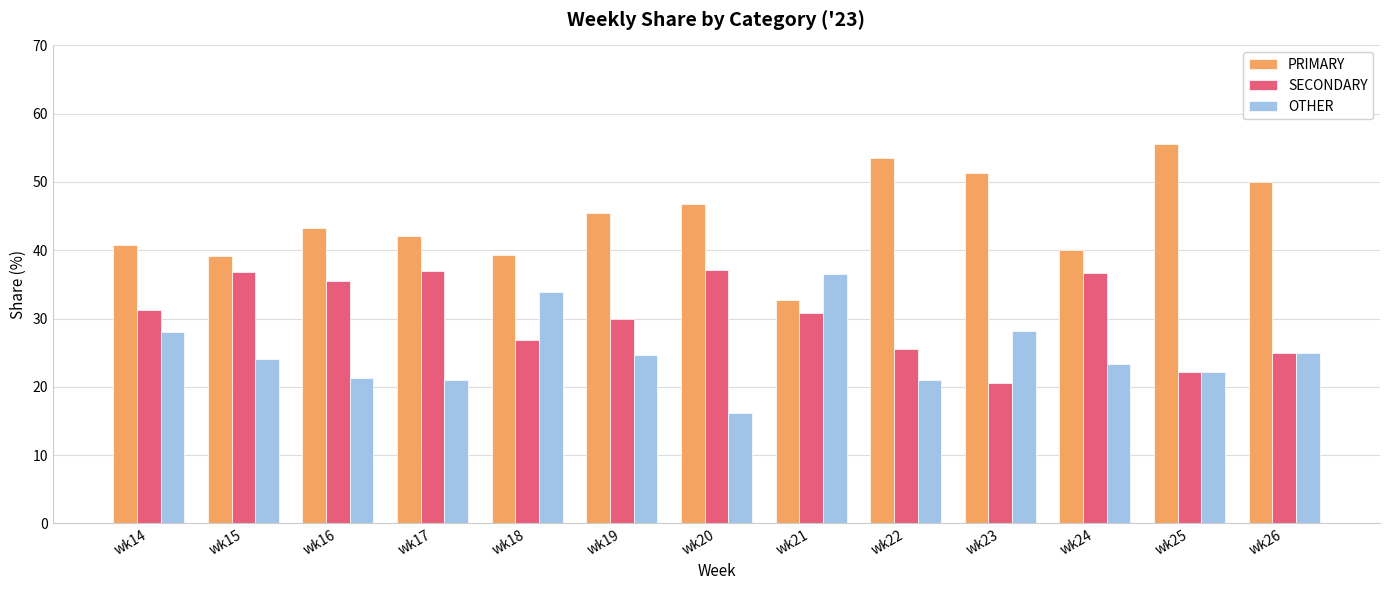

What is the difference between the second highest and minimum values in the OTHER series?

17.8